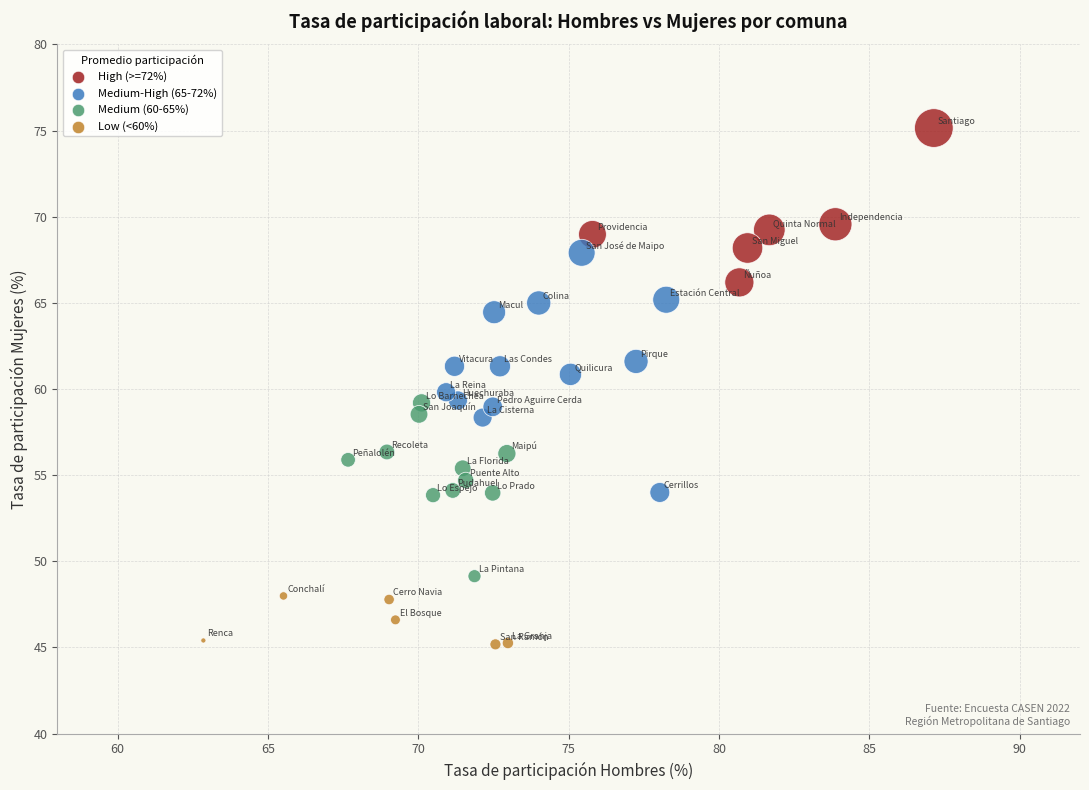

What is the range of X values (max minus min)?

24.3